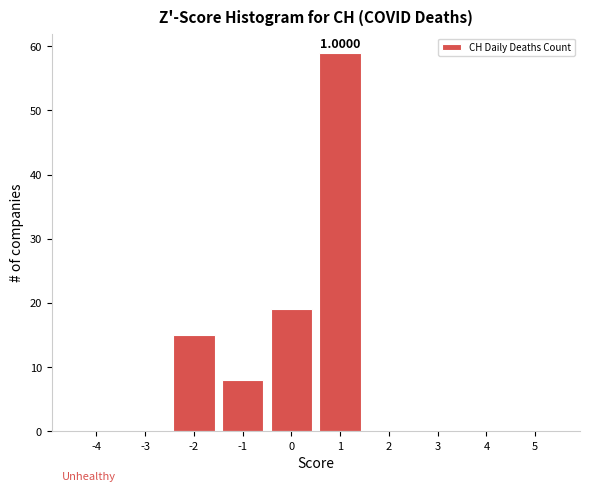

Over which range of the x-axis is the bar tallest?

0.5 to 1.5